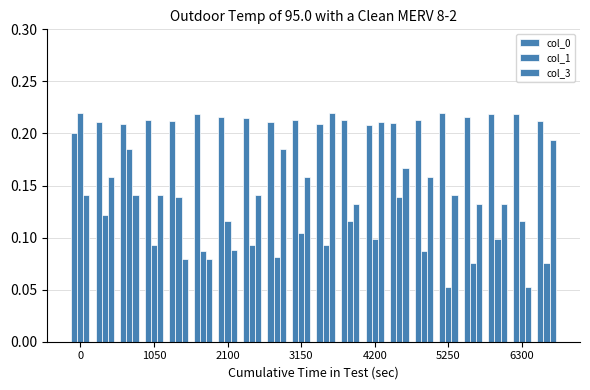

How many categories are shown in the chart?

20